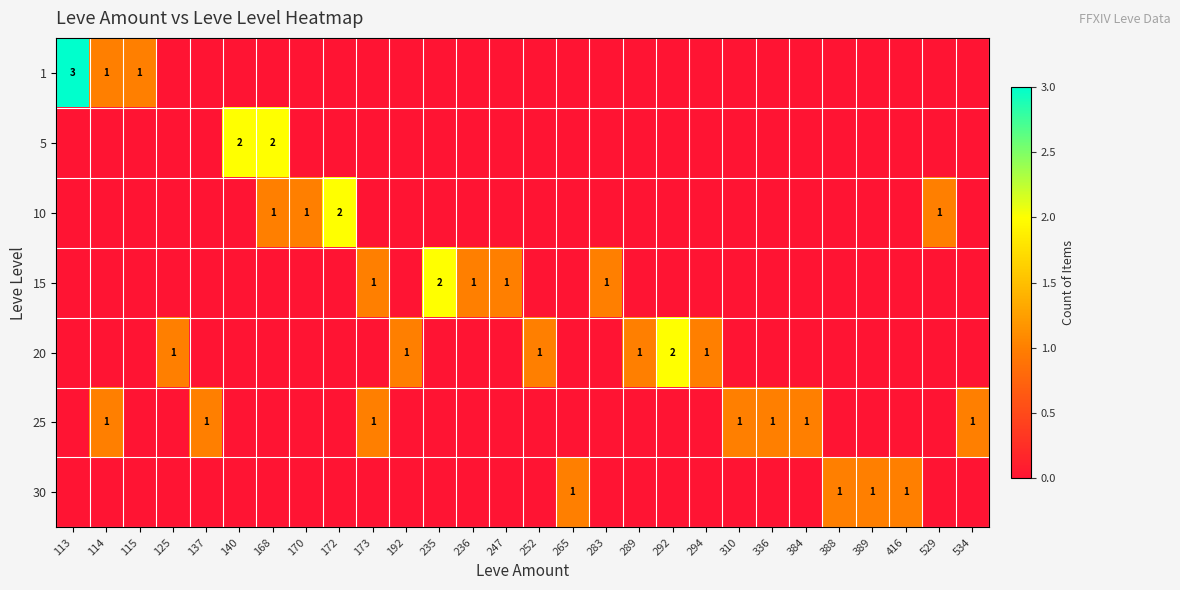

Between 534 and 294, which is larger?

534